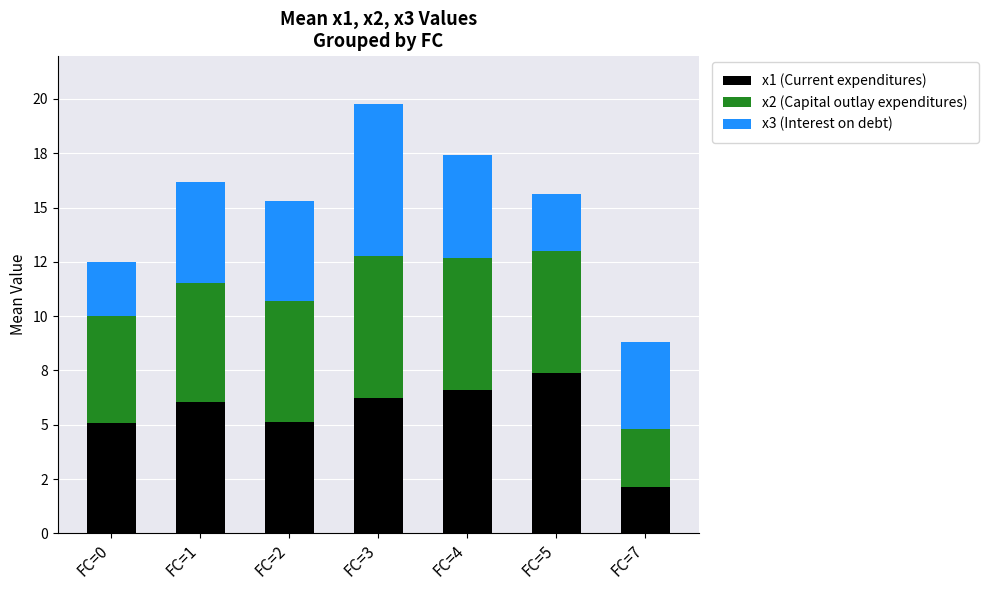

Are the bars horizontal?

No